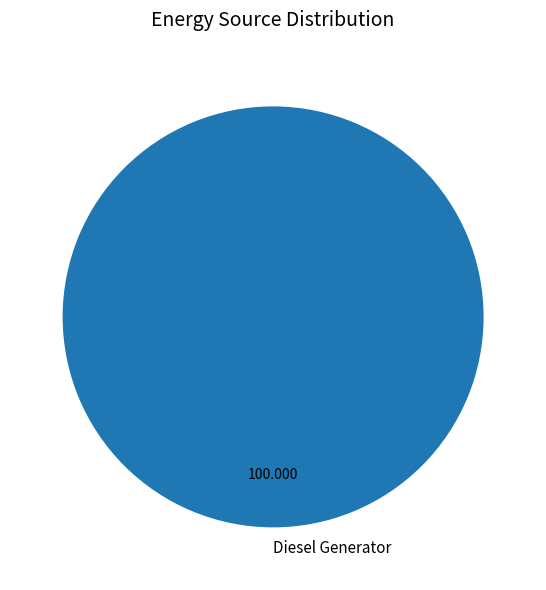

Count the number of slices in the pie.

1